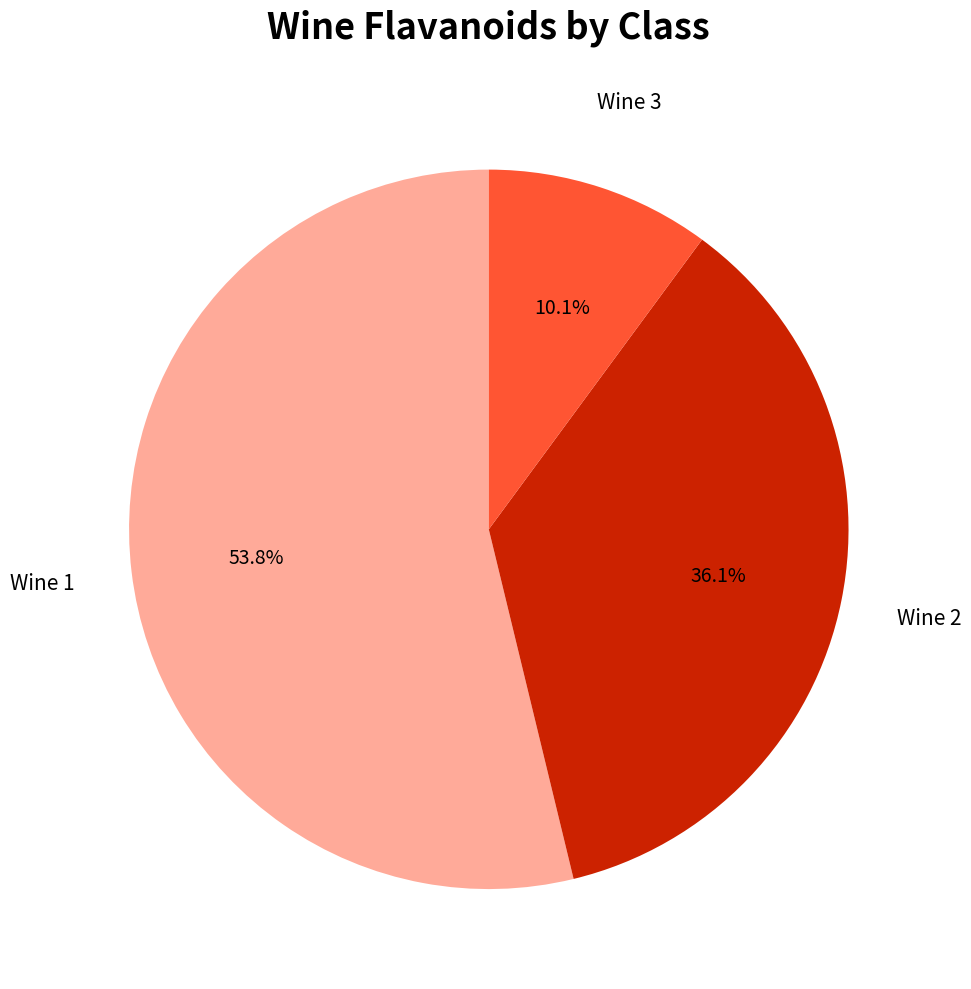

Is there a majority slice in this chart?

Yes